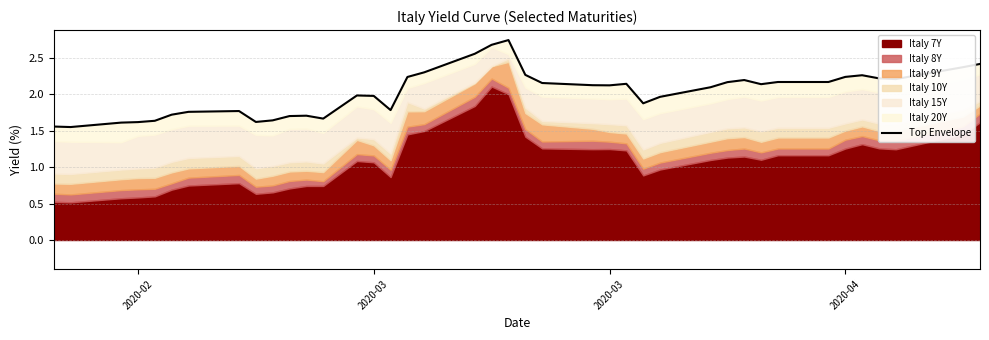

How many lines are shown in the chart?

1